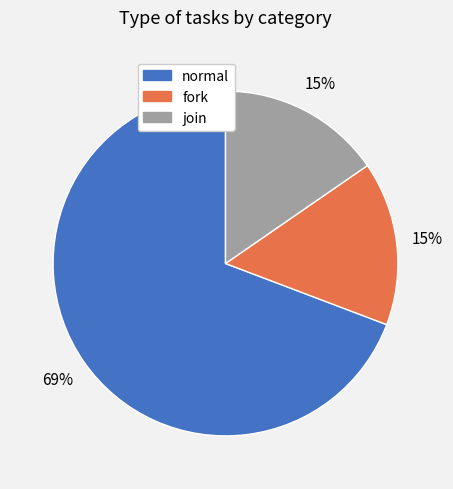

Which slice is the largest?

normal